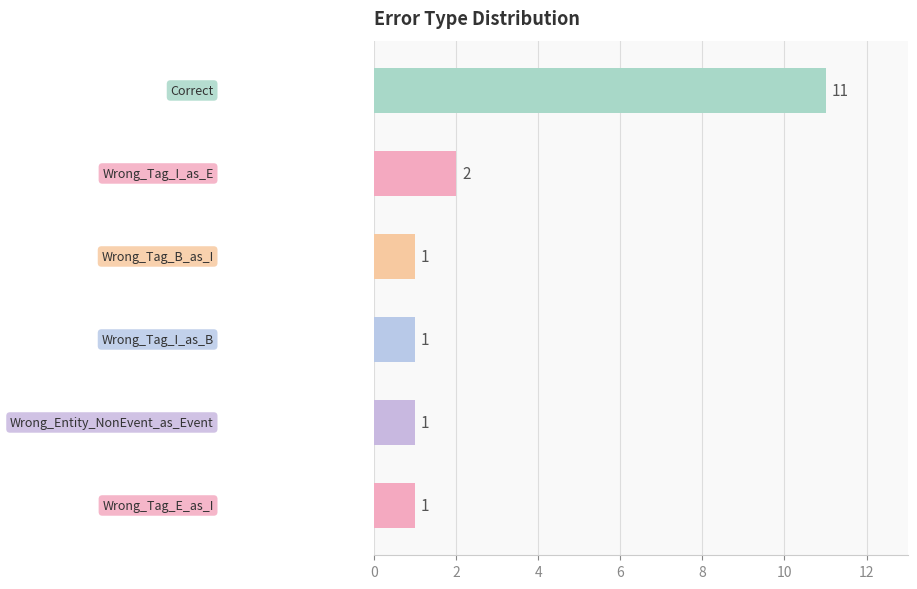

What is the difference between the maximum and second lowest values?

10